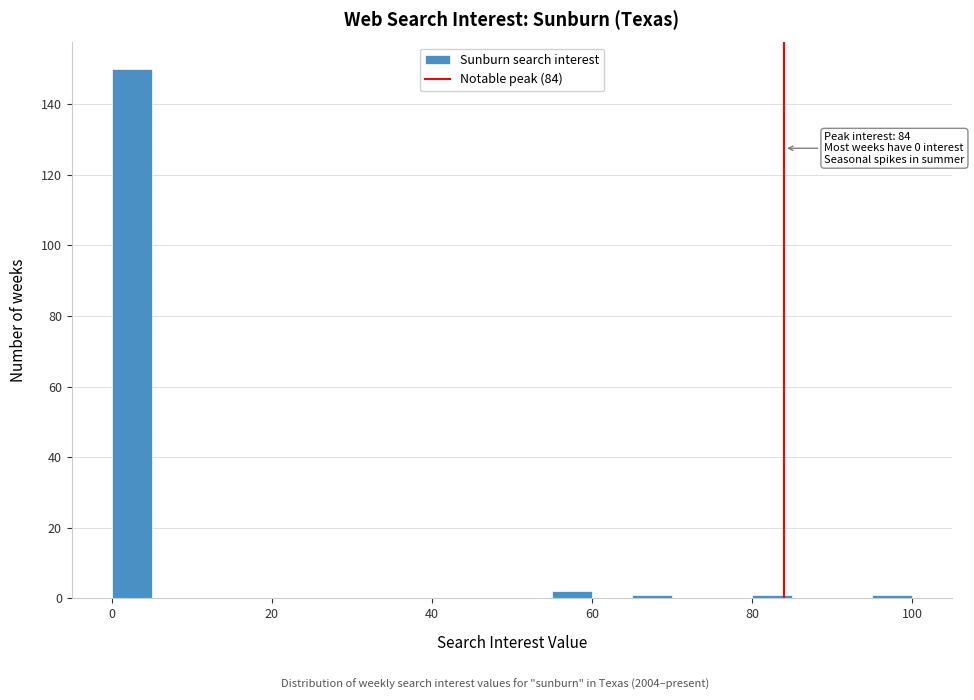

Around what value on the x-axis is the tallest bar? Give the approximate position of its centre, as read against the axis.

2